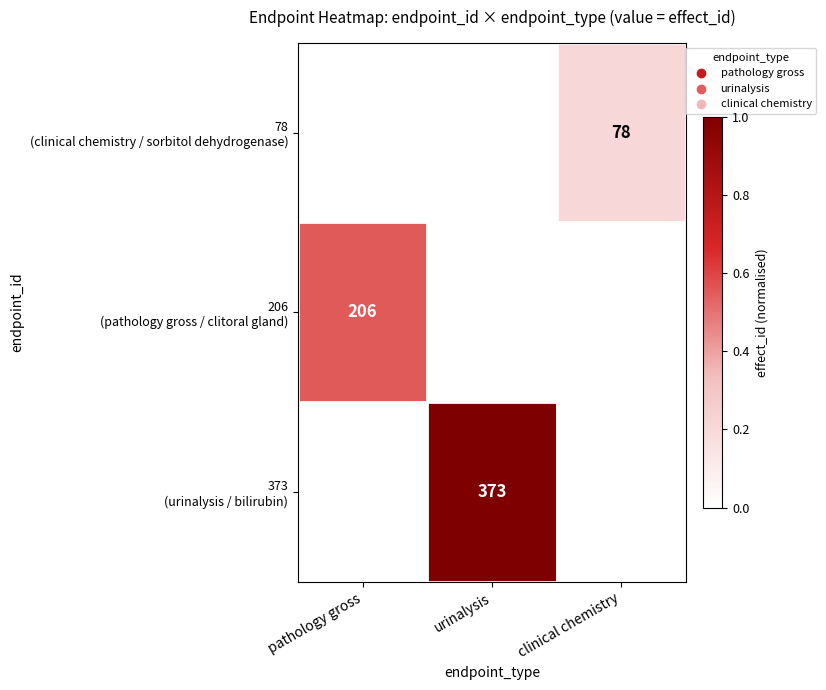

Which label corresponds to the largest value in the chart?

urinalysis